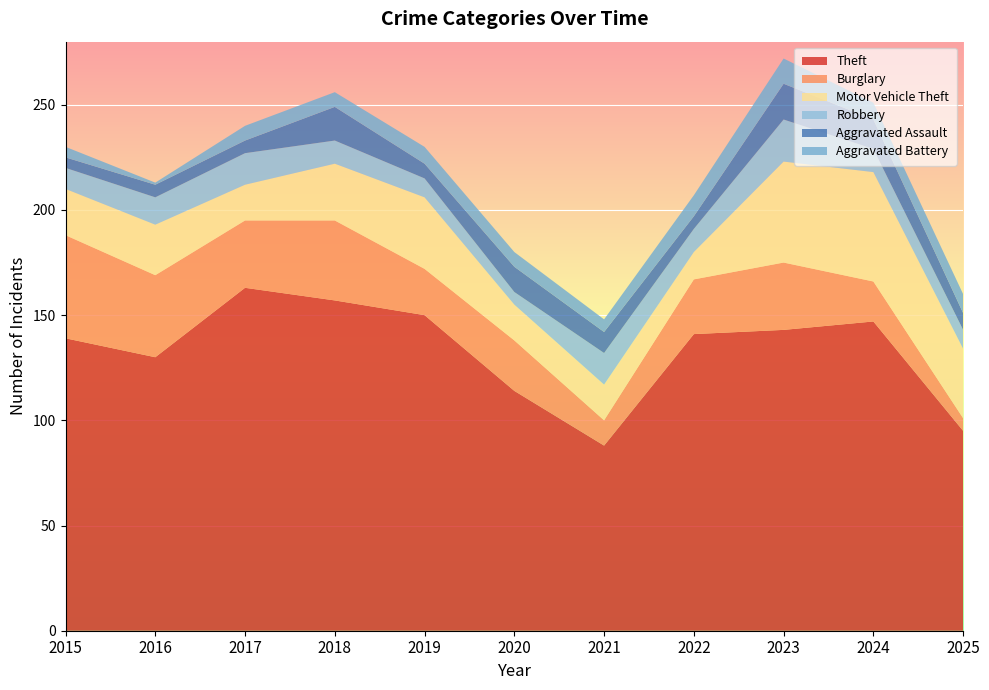

Reading right to left, list all the values displayed in this chart.

Theft: 2025=95	2024=147	2023=143	2022=141	2021=88	2020=114	2019=150	2018=157	2017=163	2016=130	2015=139
Burglary: 2025=6	2024=19	2023=32	2022=26	2021=12	2020=24	2019=22	2018=38	2017=32	2016=39	2015=49
Motor Vehicle Theft: 2025=33	2024=52	2023=48	2022=13	2021=17	2020=17	2019=34	2018=27	2017=17	2016=24	2015=22
Robbery: 2025=9	2024=11	2023=20	2022=11	2021=15	2020=6	2019=9	2018=11	2017=15	2016=13	2015=10
Aggravated Assault: 2025=8	2024=14	2023=17	2022=6	2021=10	2020=12	2019=7	2018=16	2017=6	2016=6	2015=5
Aggravated Battery: 2025=9	2024=8	2023=12	2022=10	2021=6	2020=7	2019=8	2018=7	2017=7	2016=1	2015=5